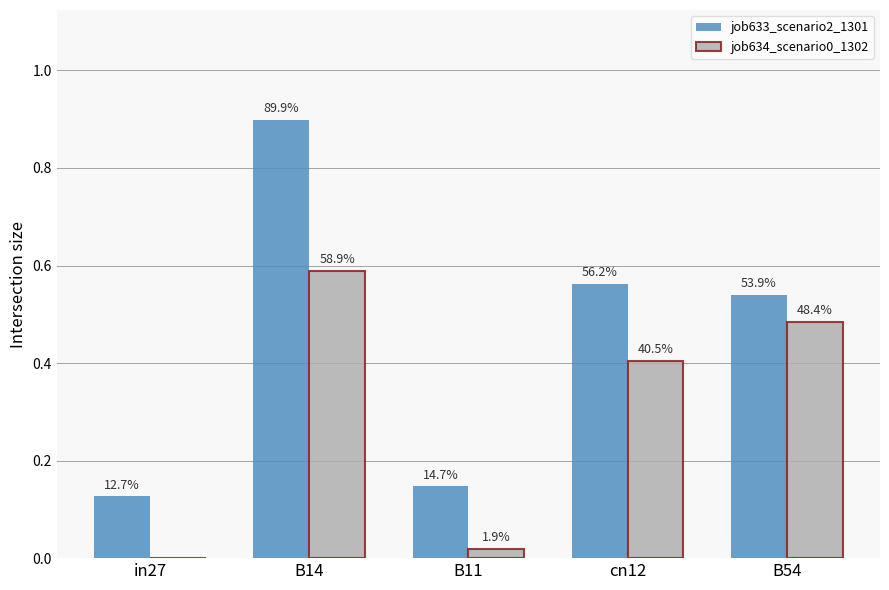

Are the bars horizontal?

No